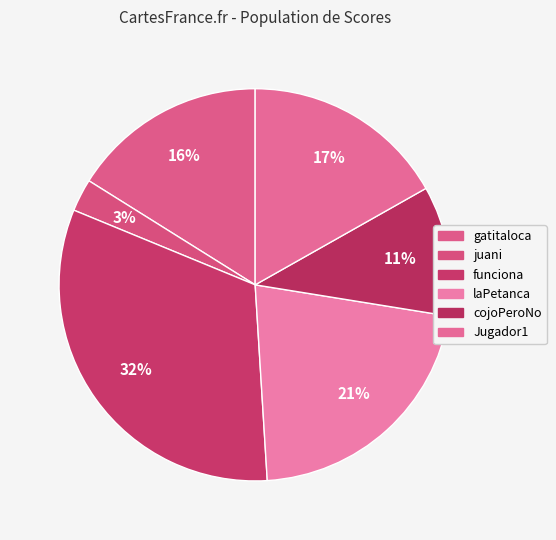

To the nearest percent, what is the difference between the juani and funciona slice percentages?

30%